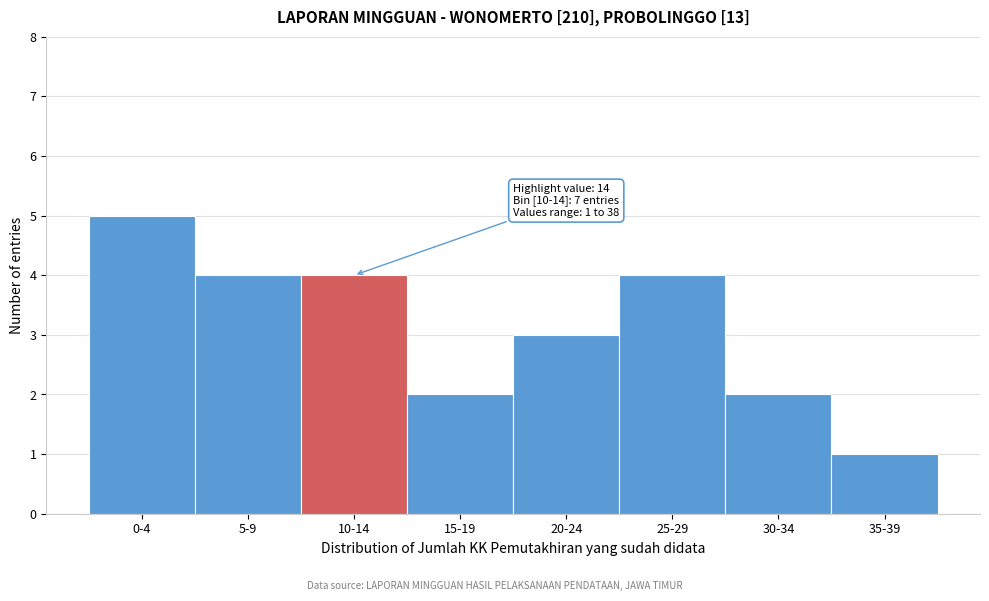

Reading left to right, extract all data points from this chart.

0-4=5	5-9=4	10-14=4	15-19=2	20-24=3	25-29=4	30-34=2	35-39=1